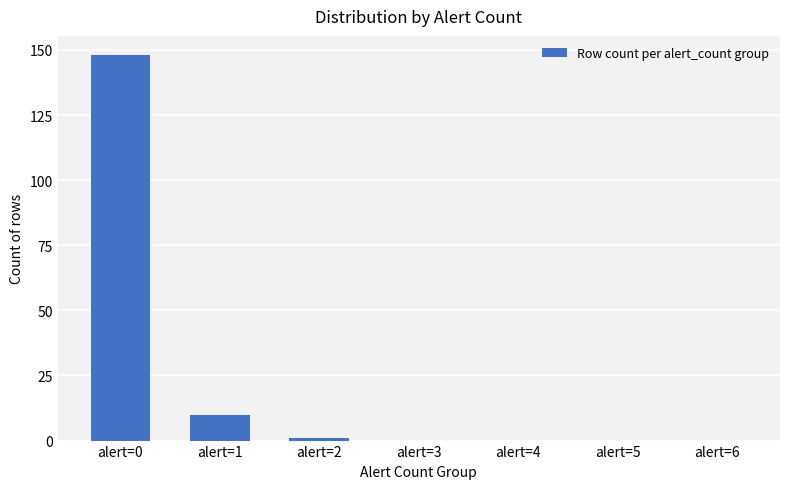

What is the sum of all values?

159